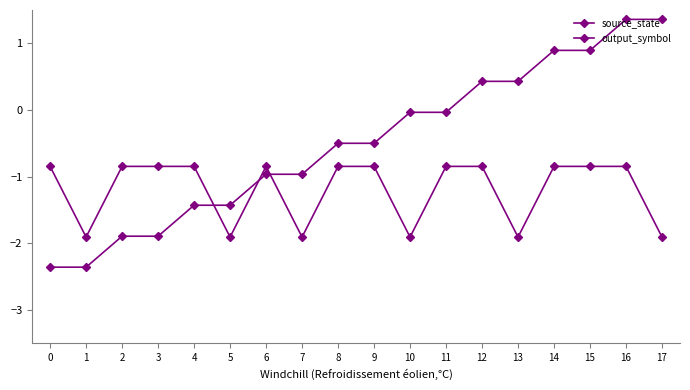

What is the spread (max minus min) of values at 15?

1.7